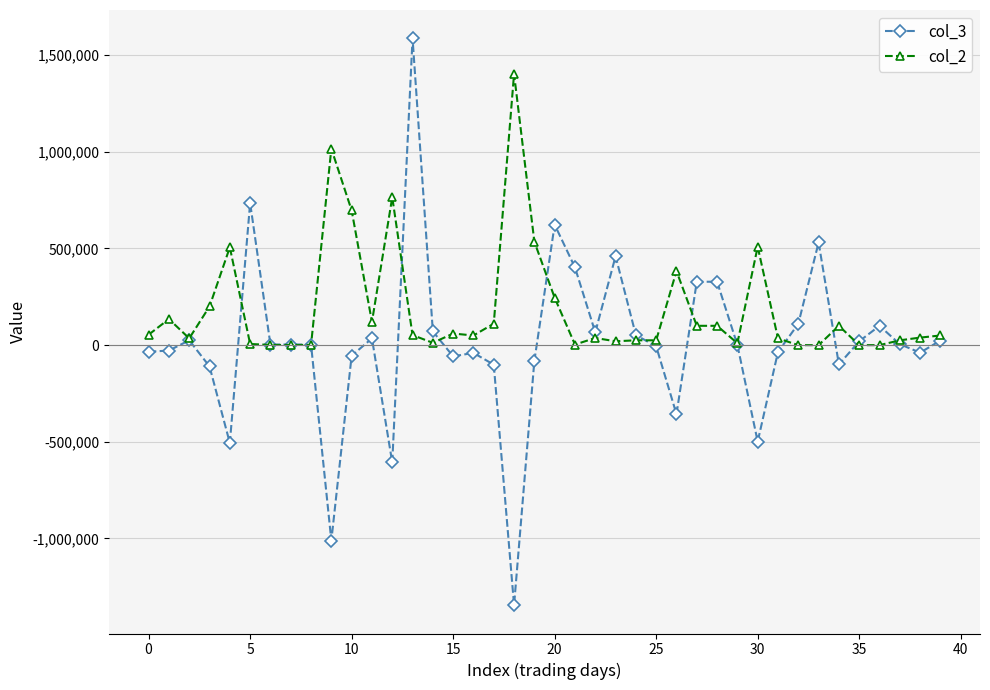

What are all the series names shown in the legend?

col_3, col_2